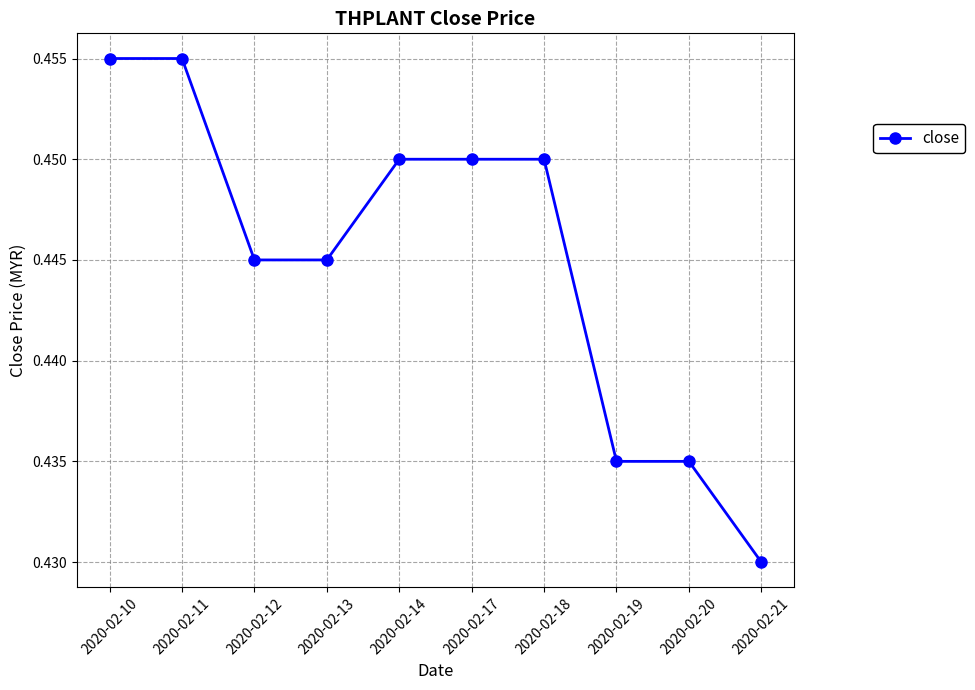

The chart shows a value of 0.6 at 2020-02-12. True or false?

False